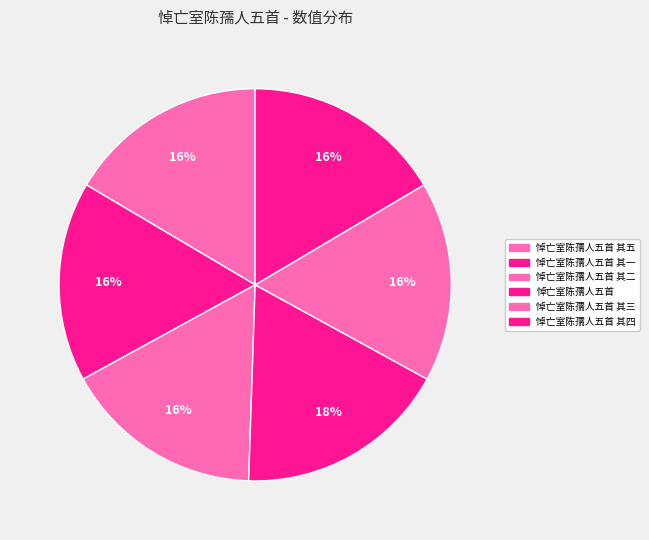

Is it true that 悼亡室陈孺人五首 其二 is 8% of the pie?

False